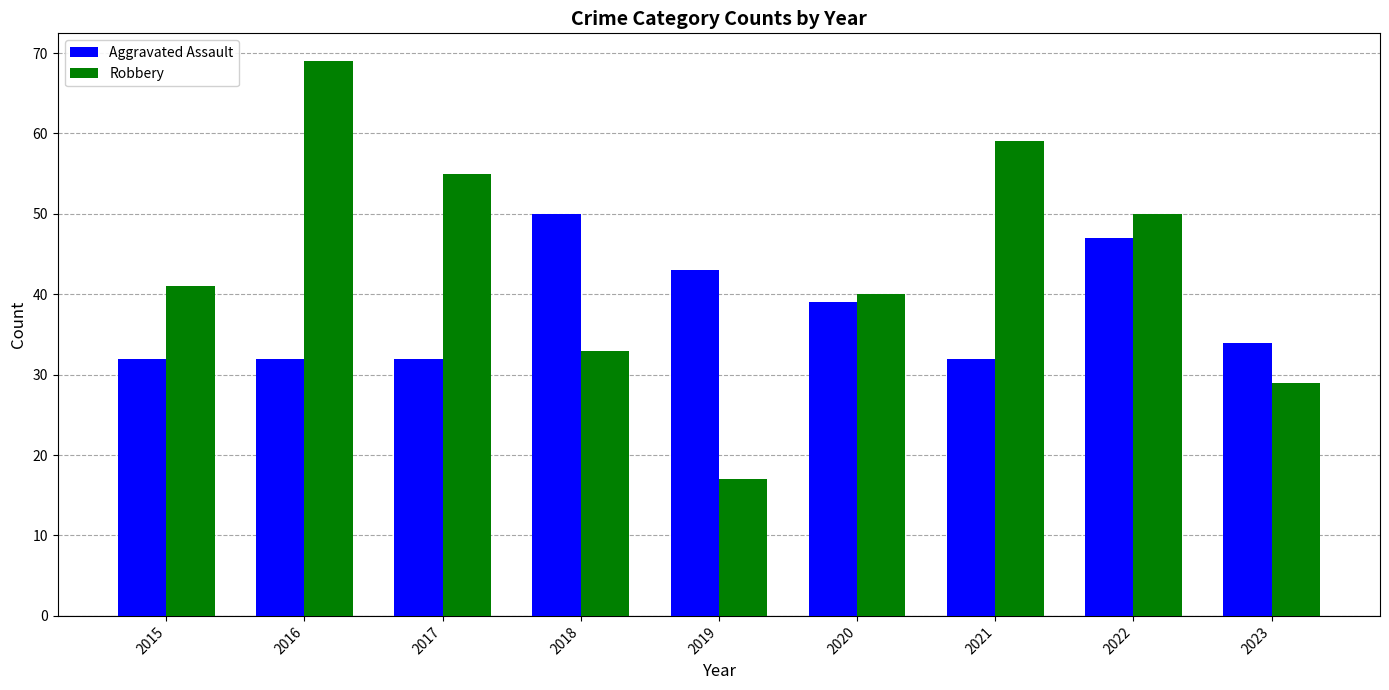

At which category is the sum across all series the highest?

2016